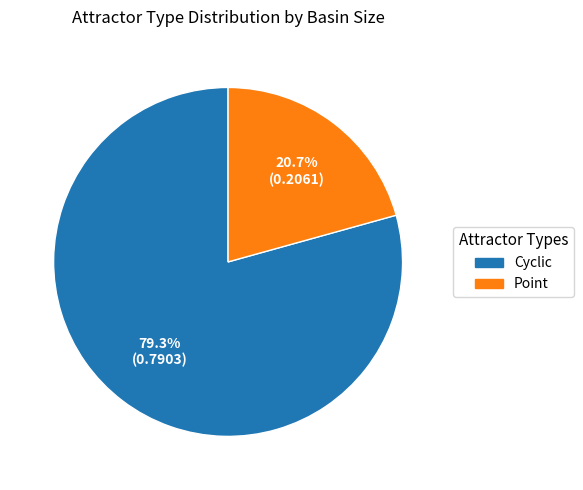

Does any single category account for the majority?

Yes